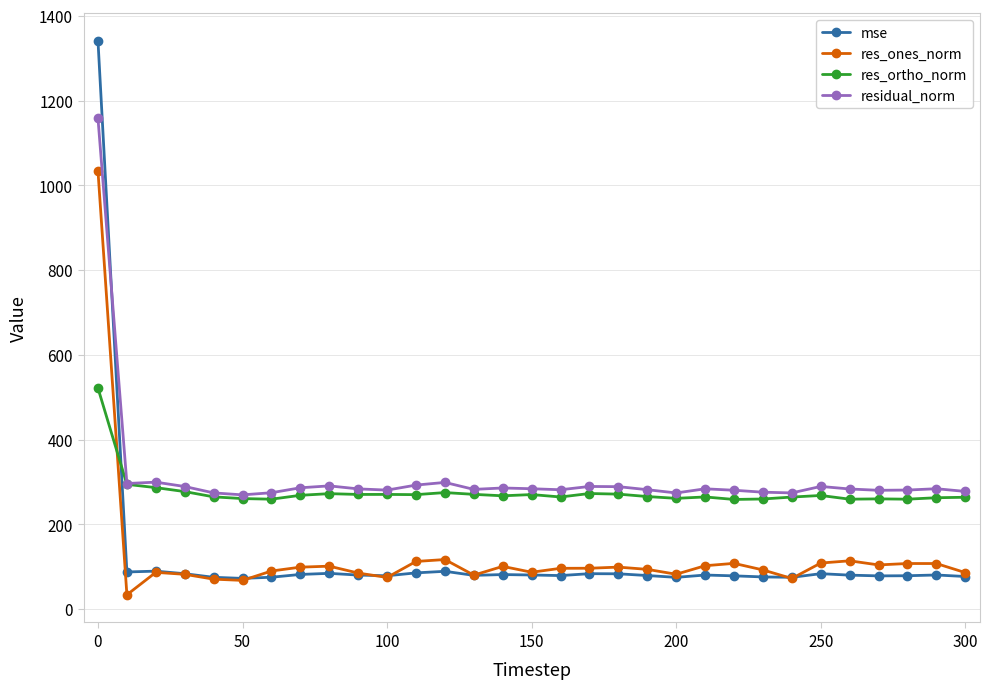

Rank the series by their maximum value, from lowest to highest.

res_ortho_norm, res_ones_norm, residual_norm, mse